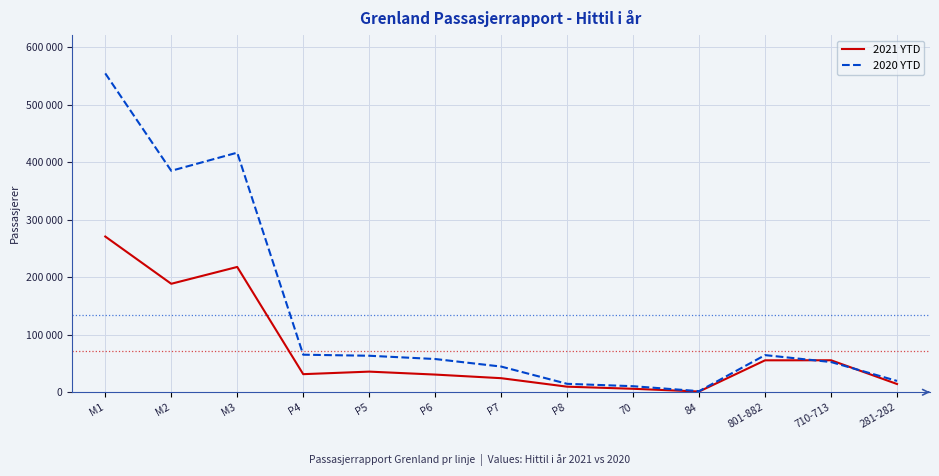

What value does the 2021 YTD series have at 70?

6012